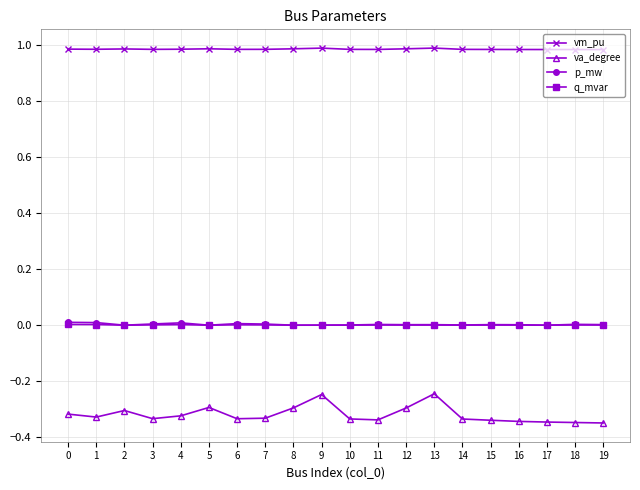

Is the value of va_degree at 10 greater than the value of vm_pu at 2?

No